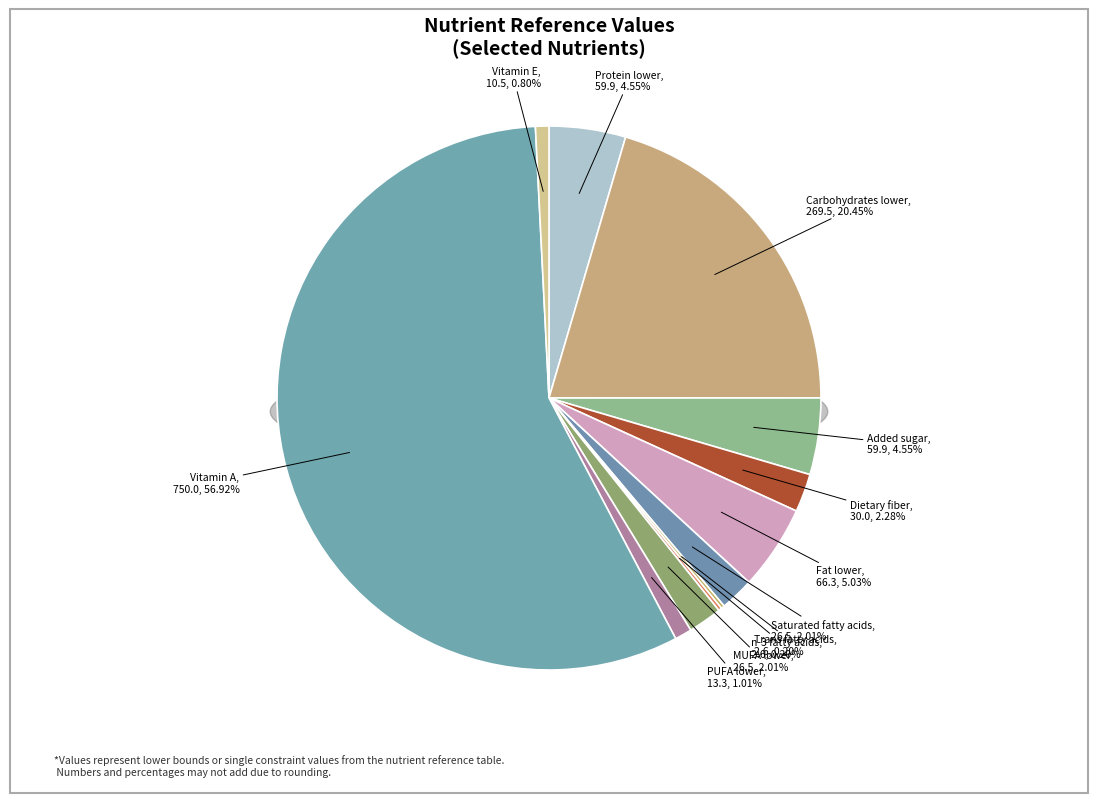

What is the majority slice?

Vitamin A (RE μg)